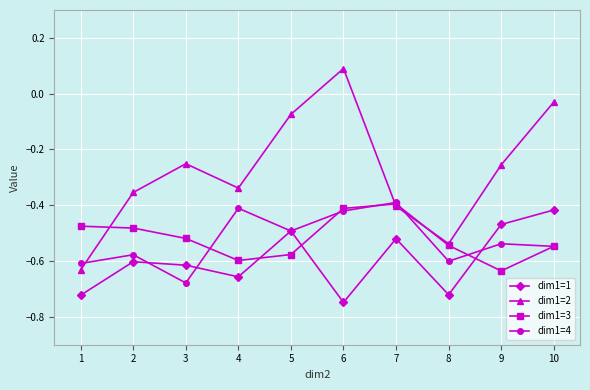

What is the sum of the dim1=4 values at 5 and 6?

-0.9